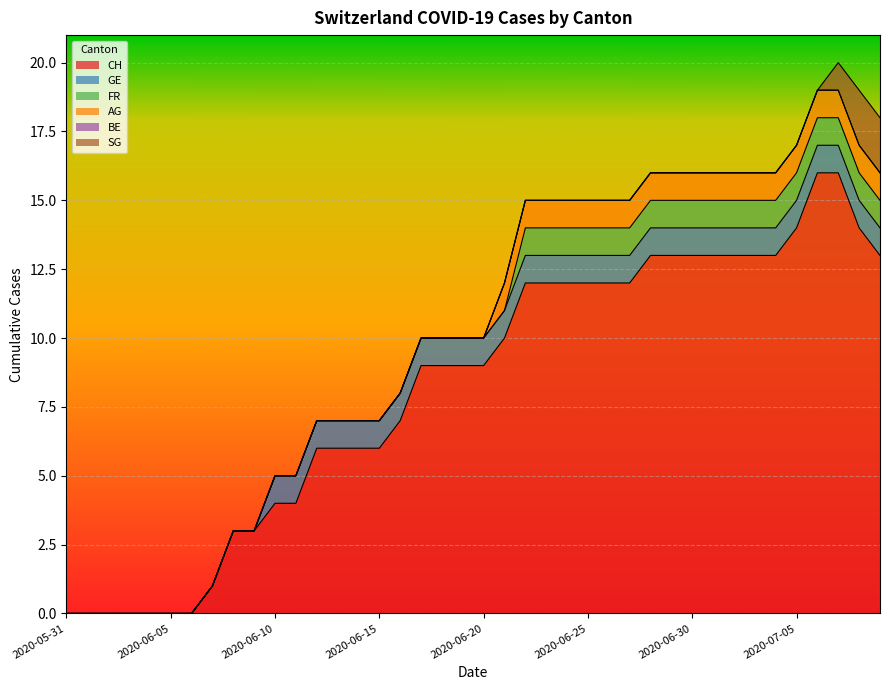

How many values in GE are above zero?

30